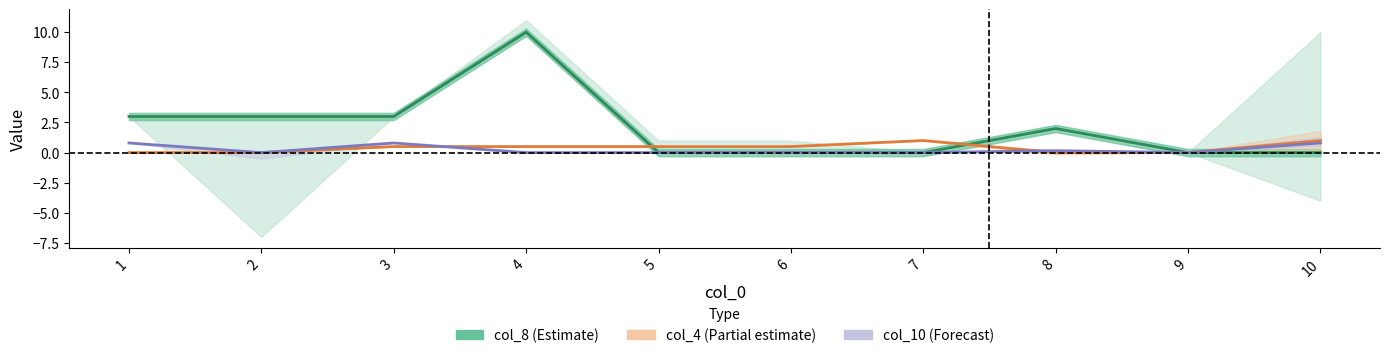

True or false: col_10 (Forecast) and col_4 (Partial) cross at least once.

True